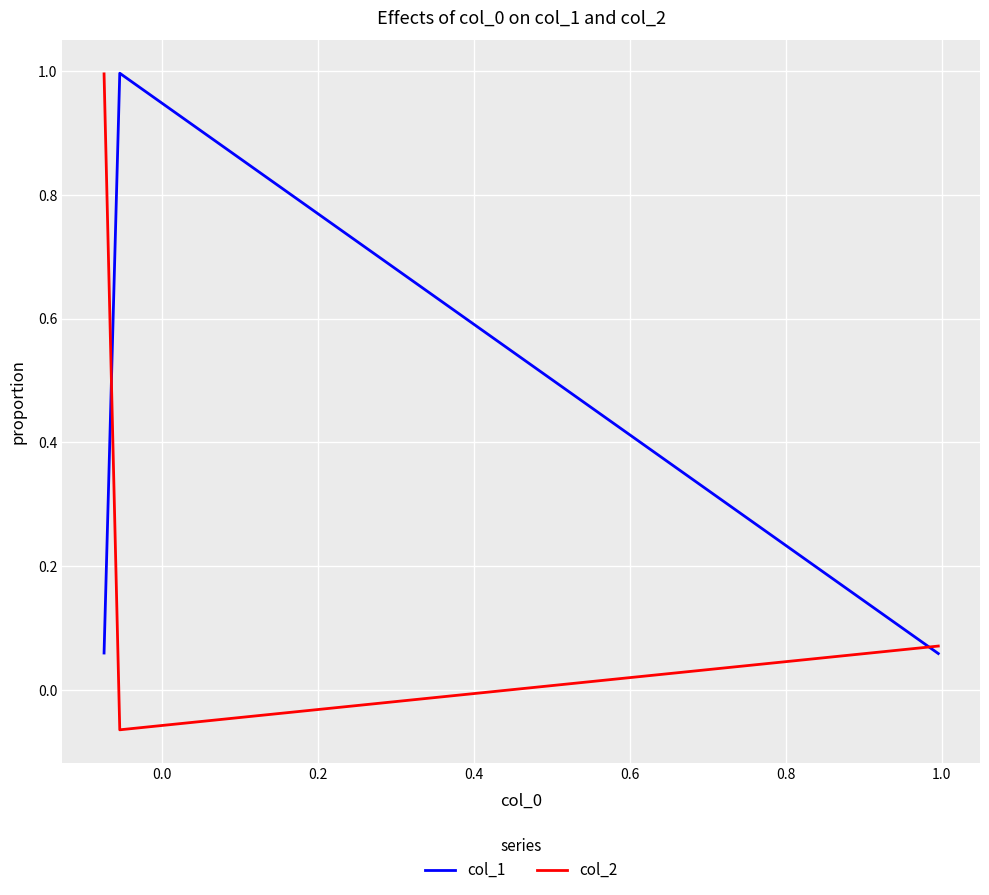

The value of col_2 at 0.2 is 0.4. True or false?

False